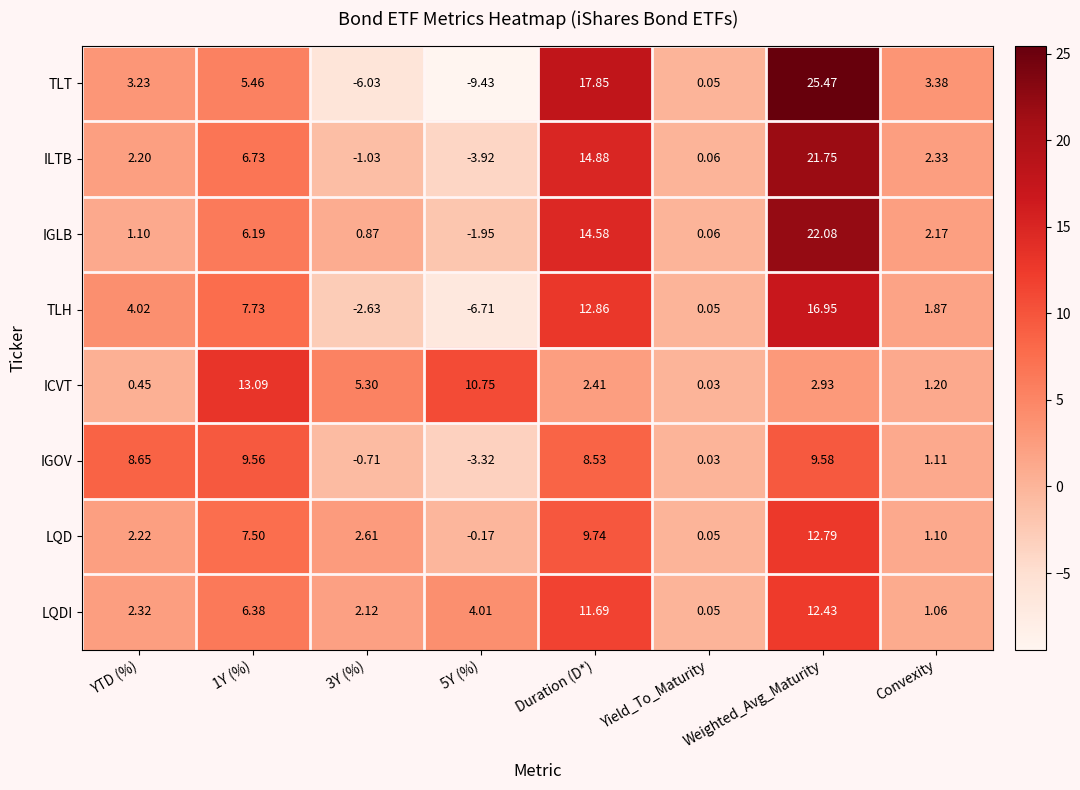

How many data points in TLT are above 3?

5